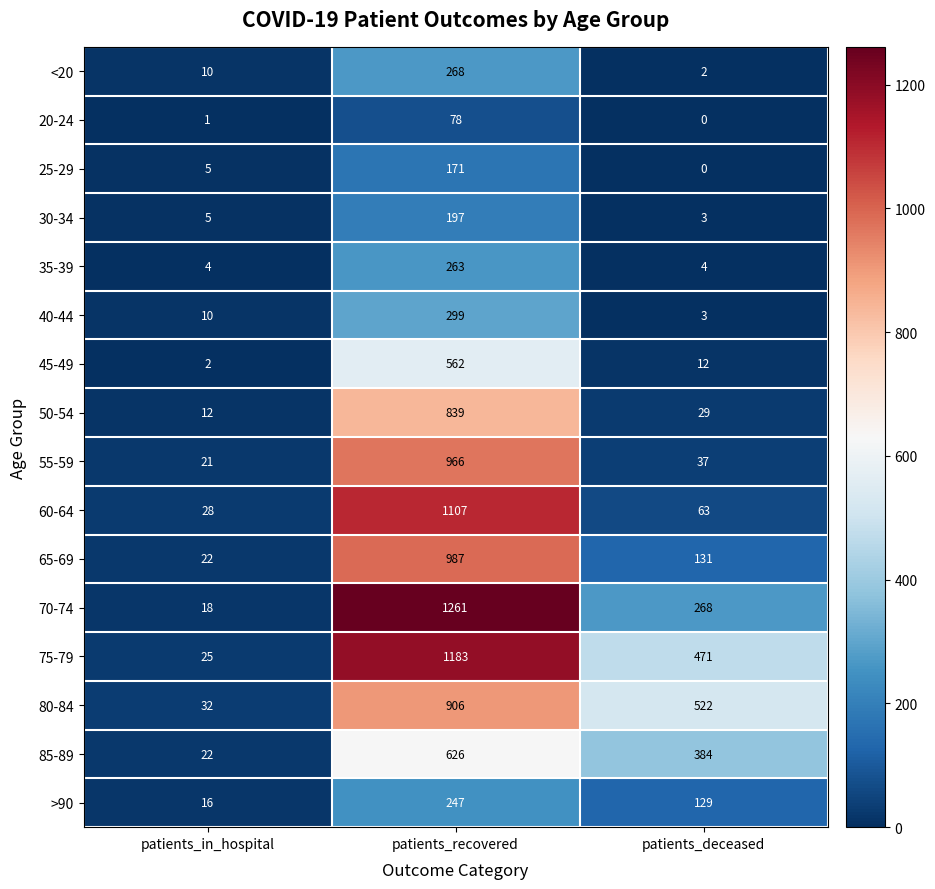

Count the number of categories in the chart.

3